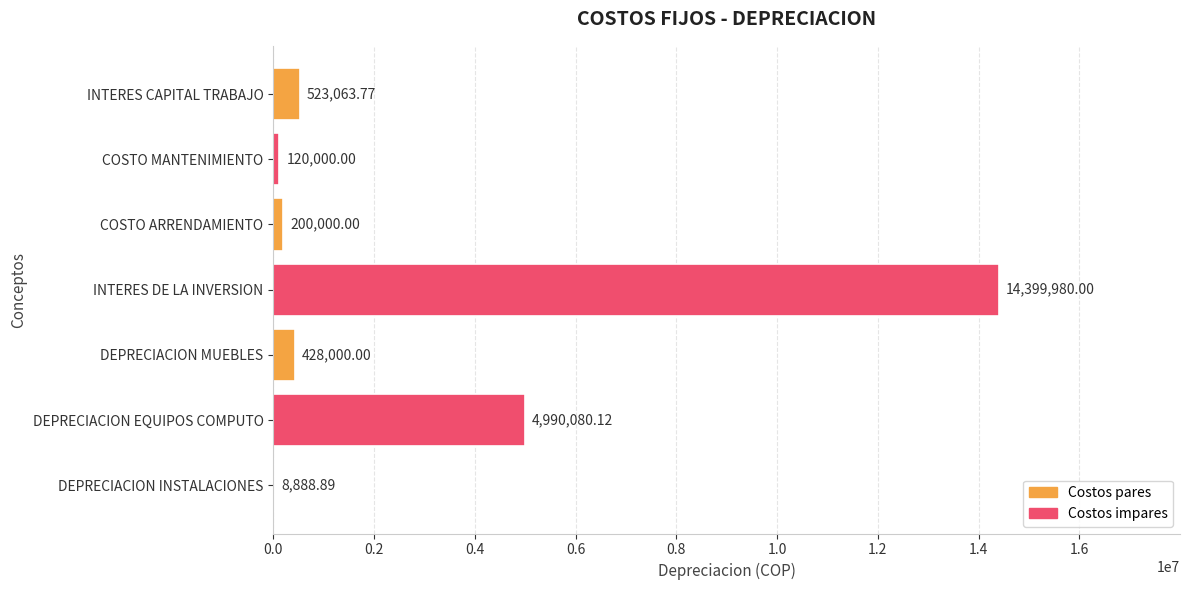

Does the chart contain stacked bars?

No